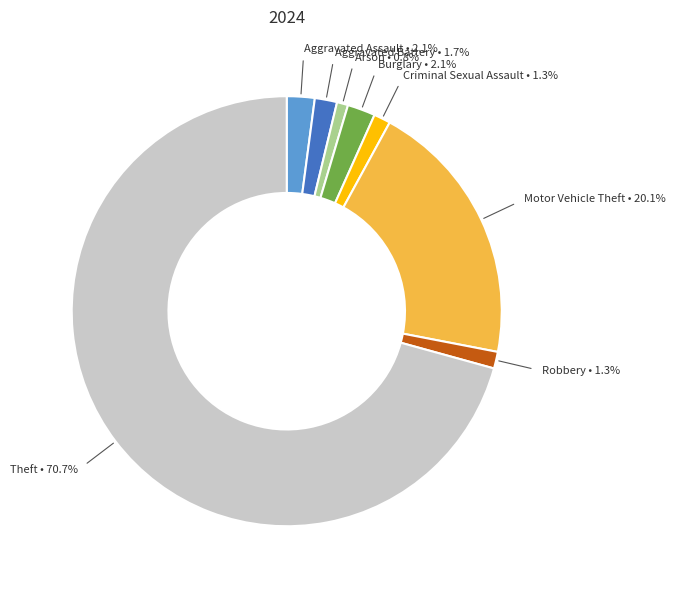

Is there a majority slice in this chart?

Yes